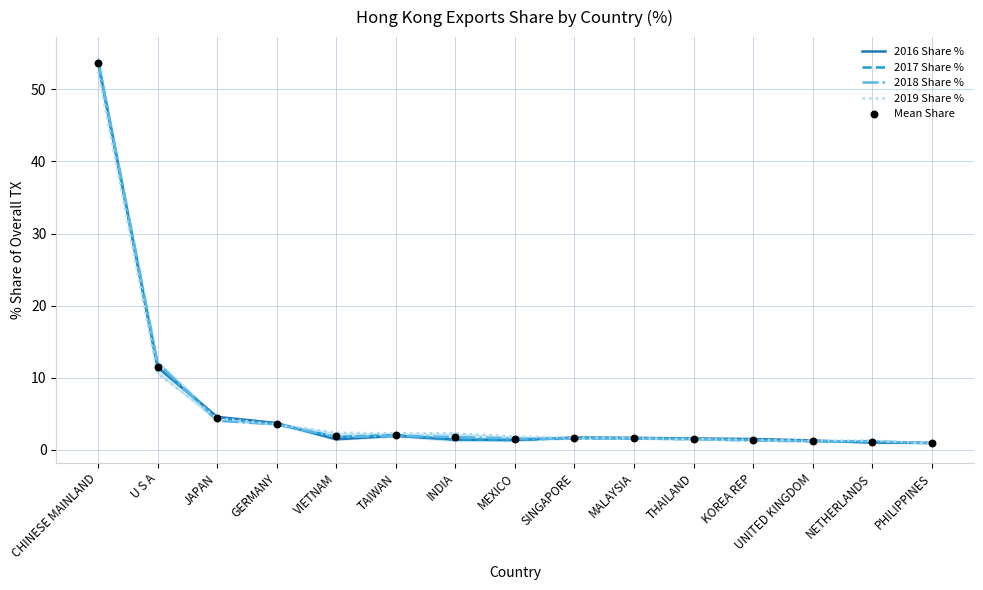

At which category is the sum across all series the highest?

CHINESE MAINLAND